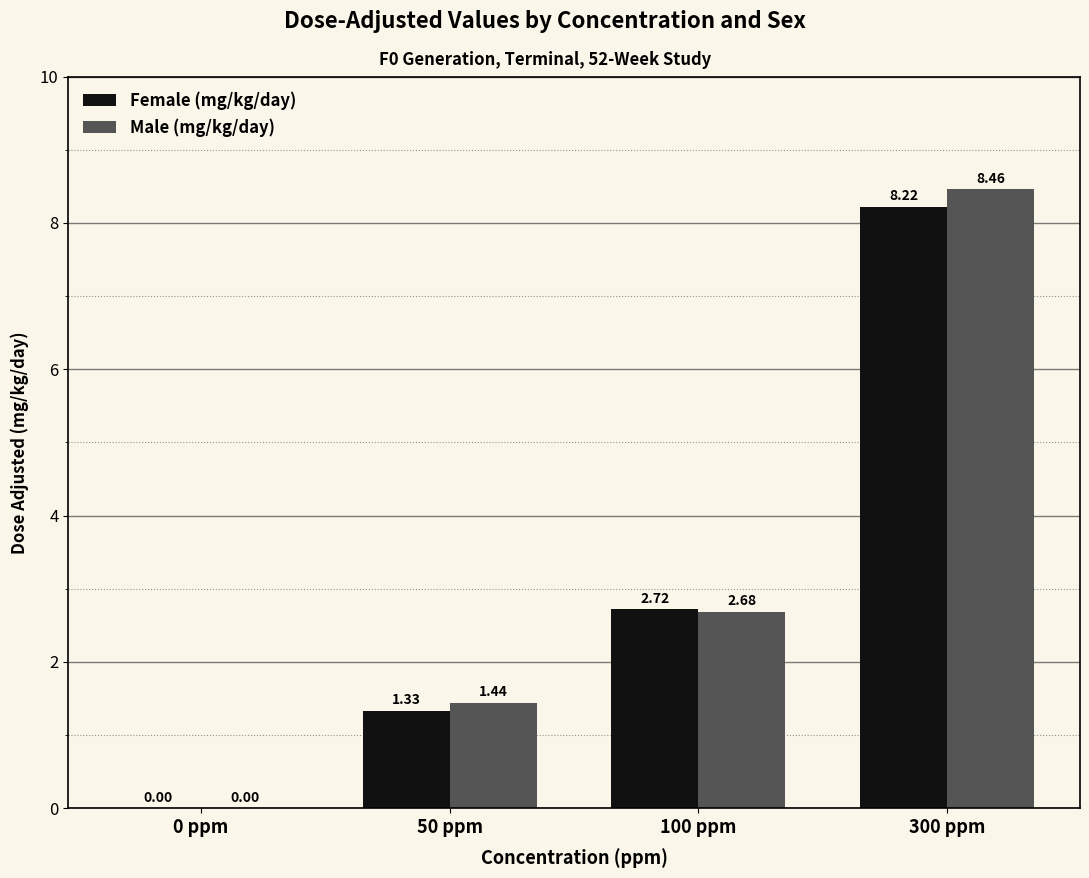

The Female (mg/kg/day) series shows 8.2 at 300 ppm. True or false?

True